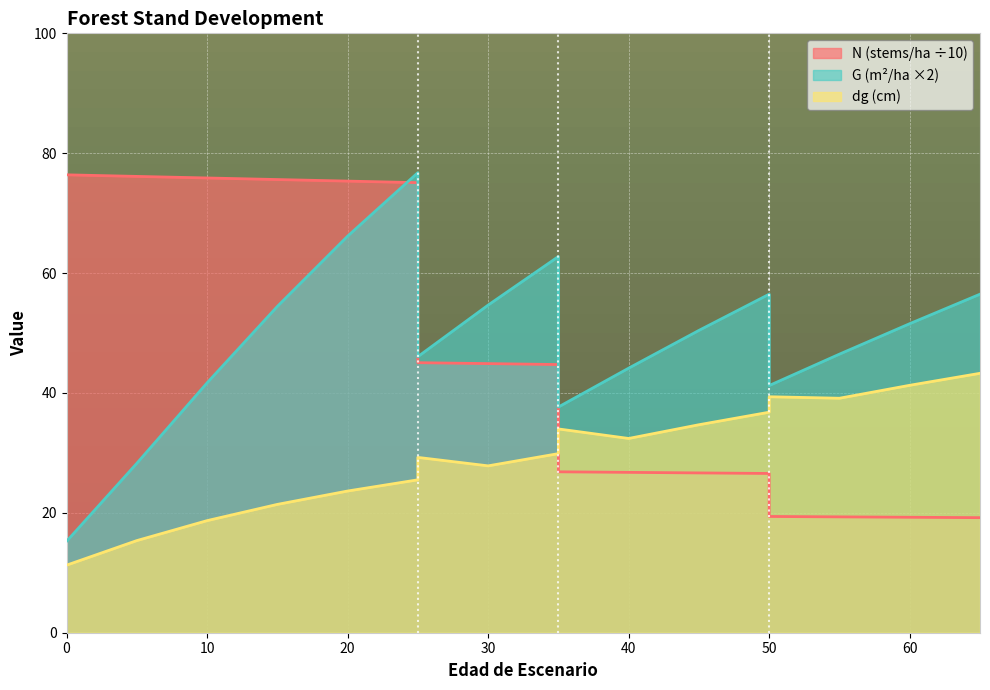

What is the greatest value displayed?

76.8